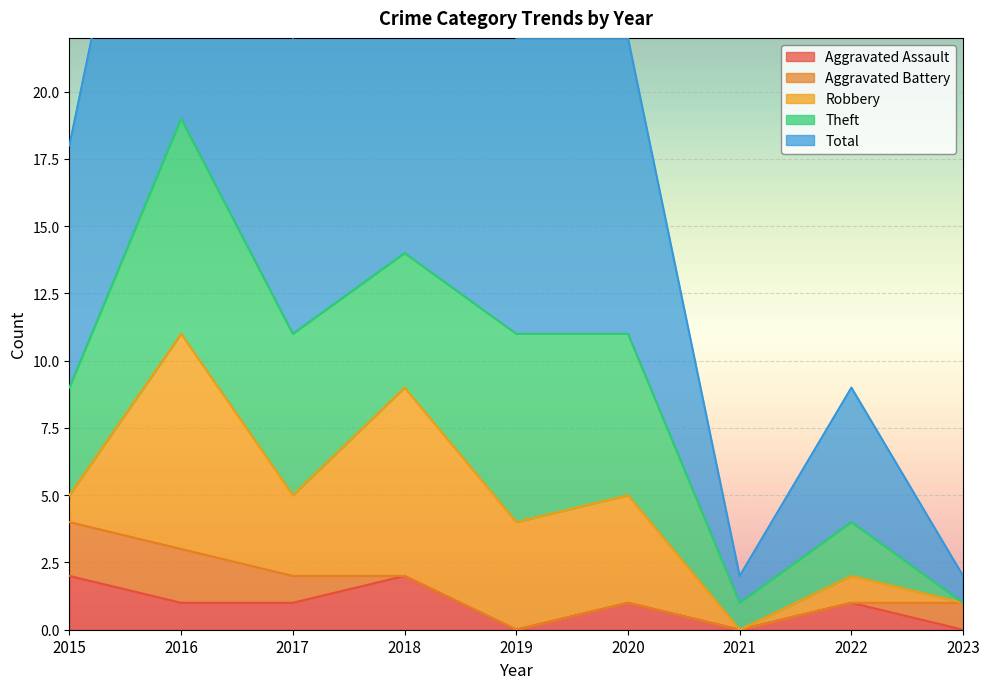

Reading left to right, extract all data points from this chart.

Aggravated Assault: 2015=2	2016=1	2017=1	2018=2	2019=0	2020=1	2021=0	2022=1	2023=0
Aggravated Battery: 2015=2	2016=2	2017=1	2018=0	2019=0	2020=0	2021=0	2022=0	2023=1
Robbery: 2015=1	2016=8	2017=3	2018=7	2019=4	2020=4	2021=0	2022=1	2023=0
Theft: 2015=4	2016=8	2017=6	2018=5	2019=7	2020=6	2021=1	2022=2	2023=0
Total: 2015=9	2016=19	2017=11	2018=14	2019=11	2020=11	2021=1	2022=5	2023=1